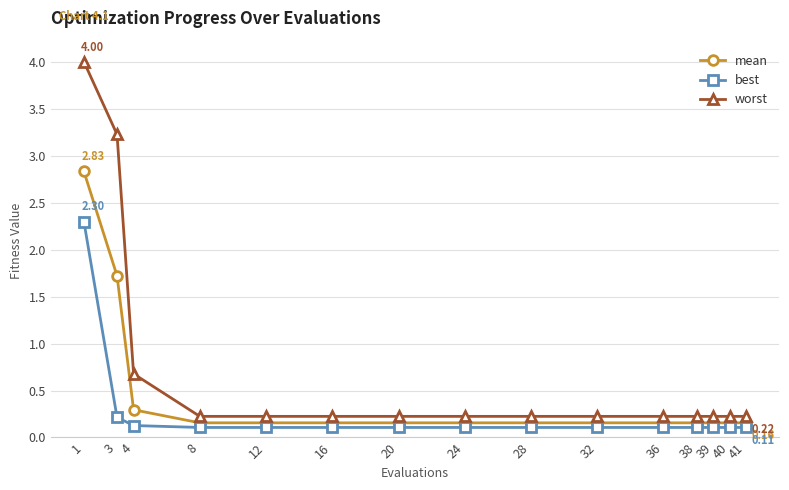

What is the difference between the maximum and minimum values in the mean series?

2.7